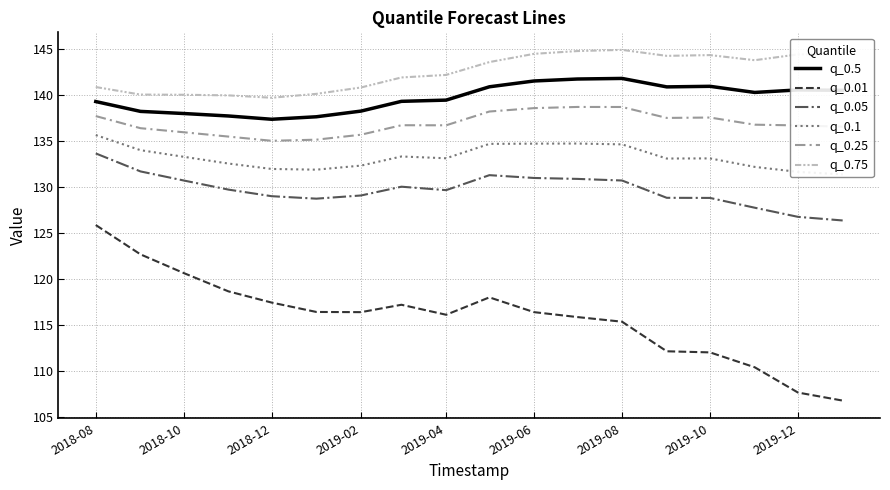

The value of q_0.25 at 2018-08 is 80.5. True or false?

False